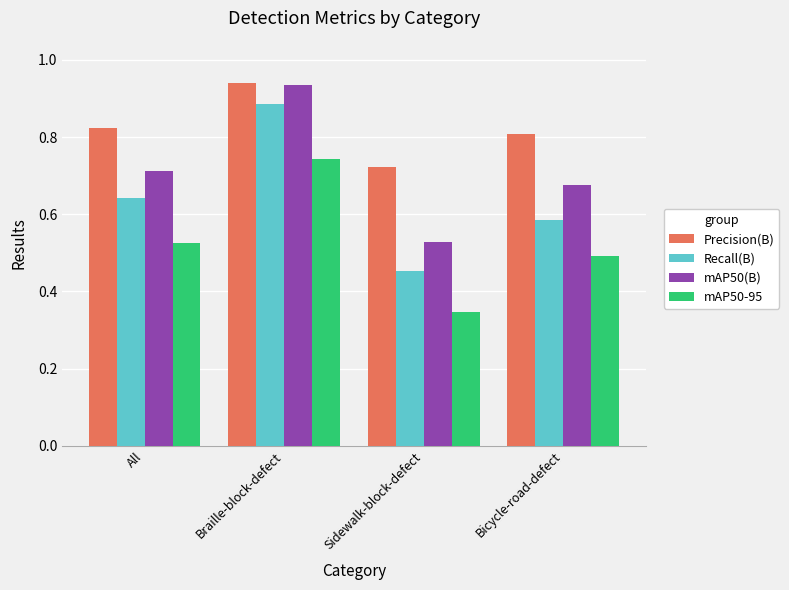

Rank the categories by mAP50-95 value from highest to lowest.

Braille-block-defect, All, Bicycle-road-defect, Sidewalk-block-defect